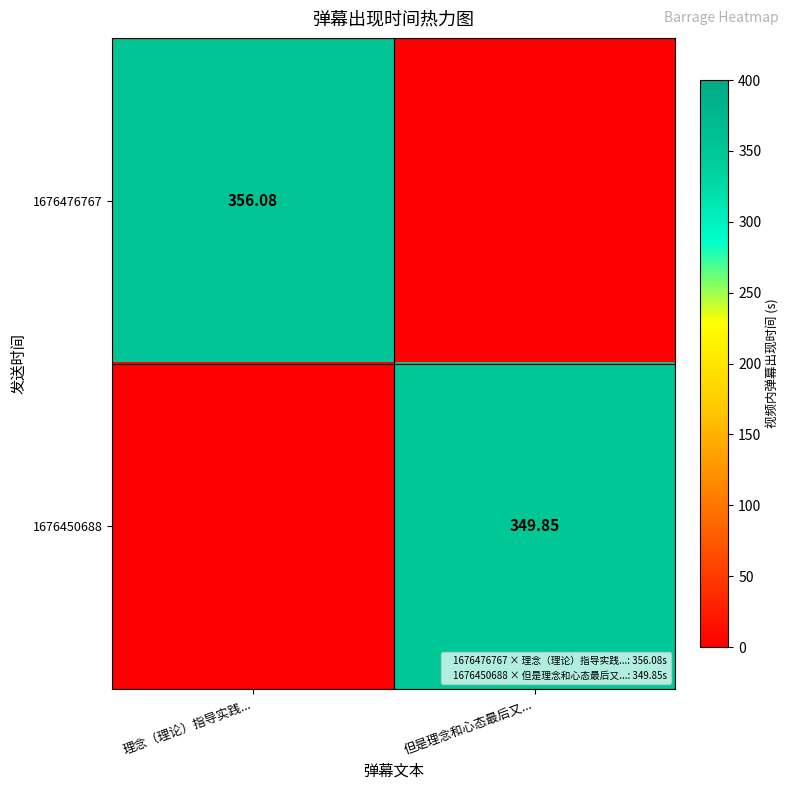

How many categories are shown in the chart?

2